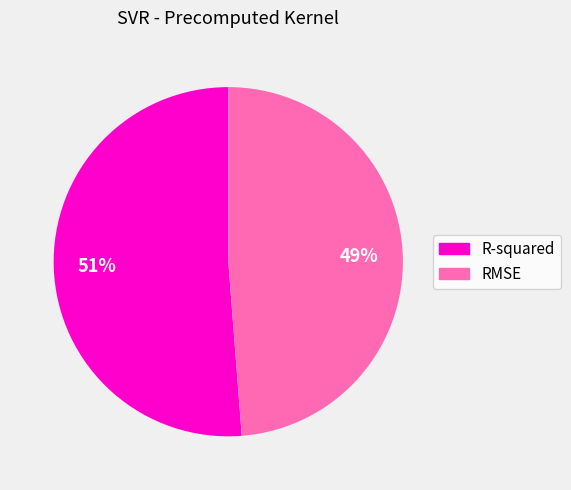

What percentage is the R-squared slice, to the nearest percent?

51%